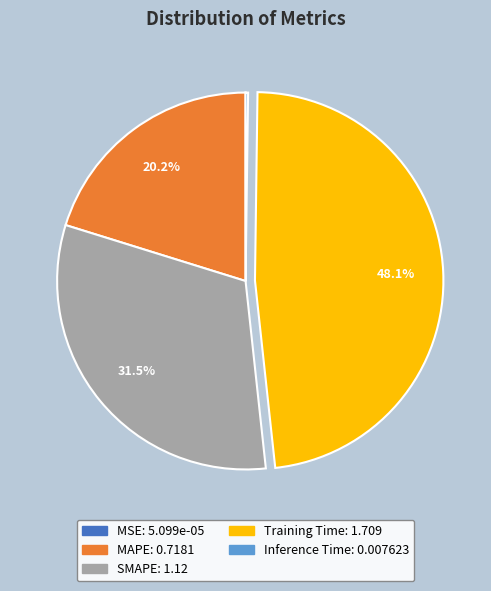

To the nearest percent, what portion does MAPE represent?

20%